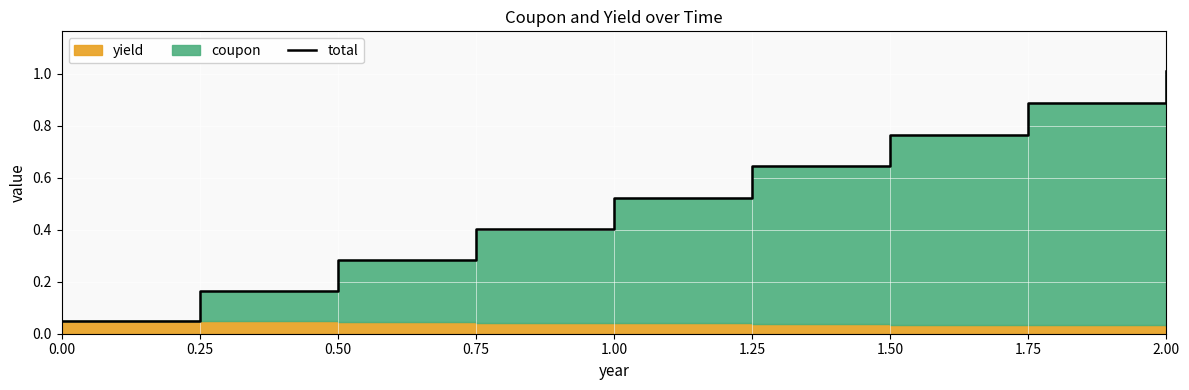

The value at 0.50 is 0.2. True or false?

False